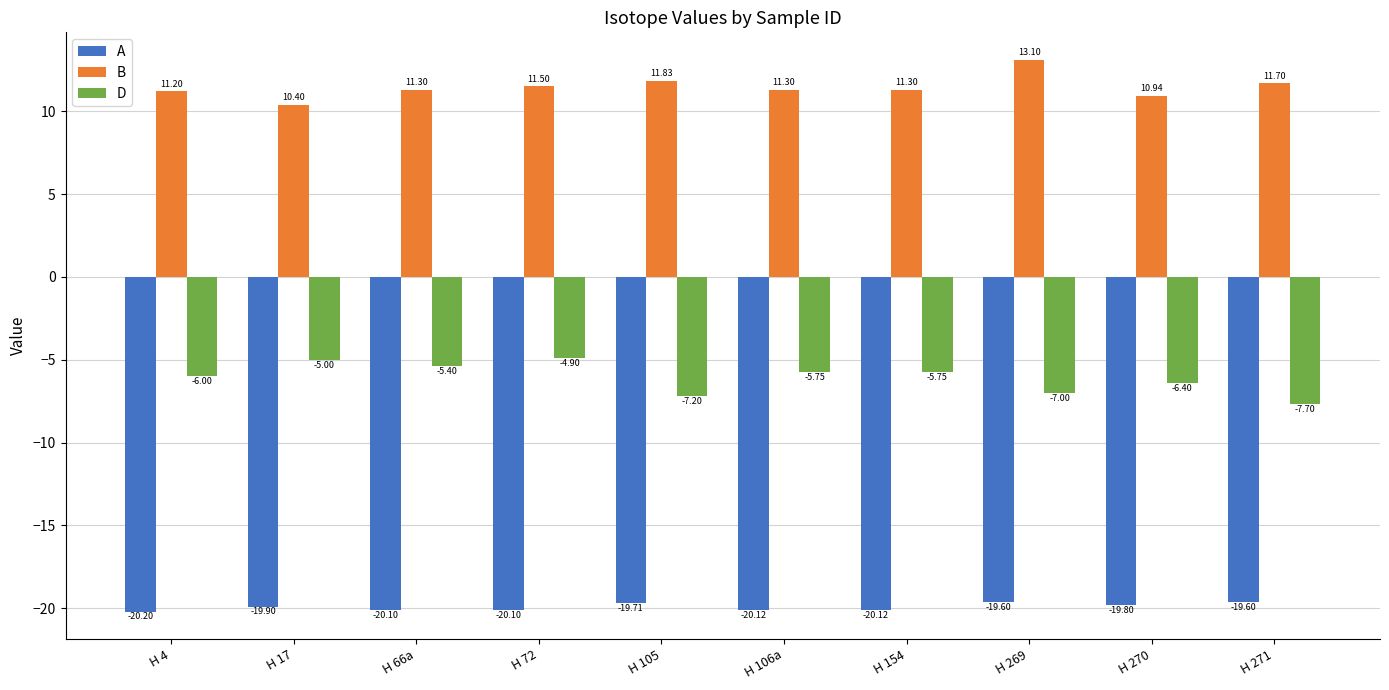

Is the value of D at H 154 greater than the value of A at H 269?

Yes